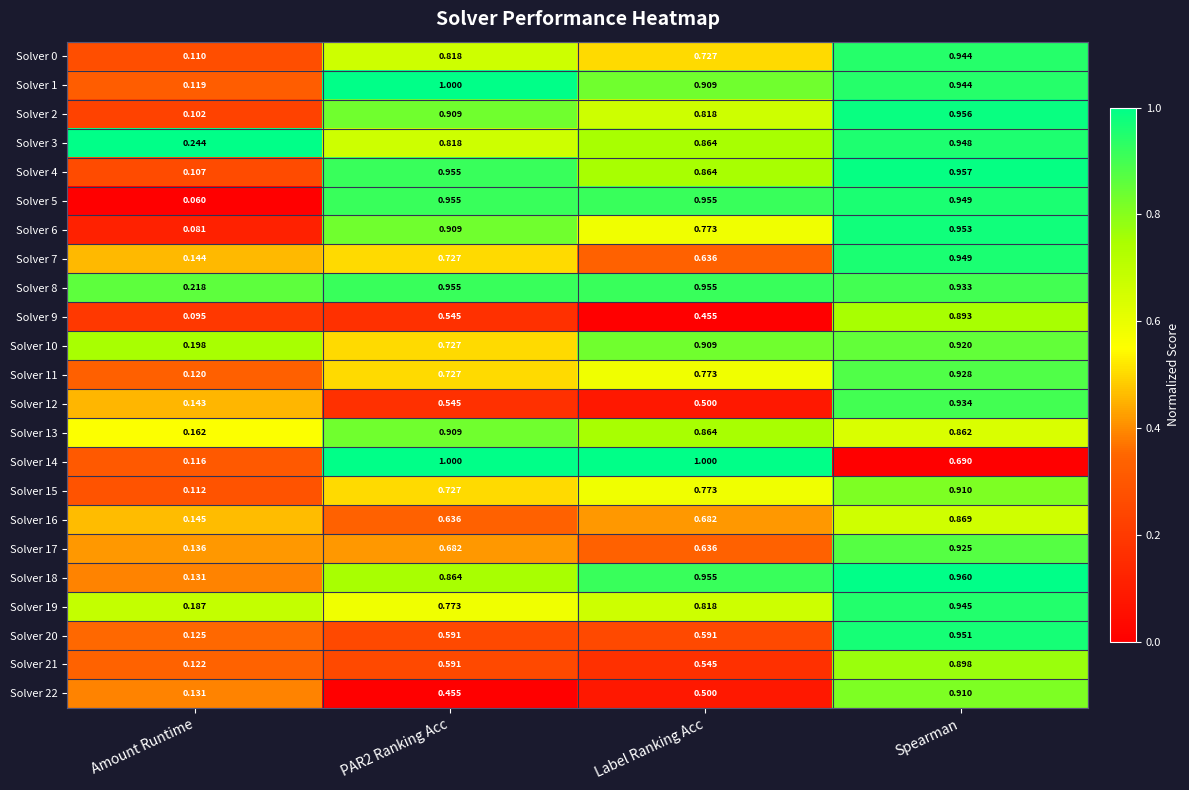

At which label is Solver 3 closest to 0?

Amount Runtime